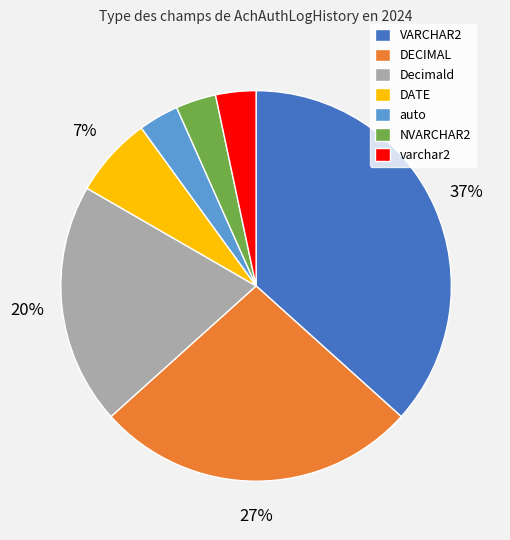

Does any single category account for the majority?

No